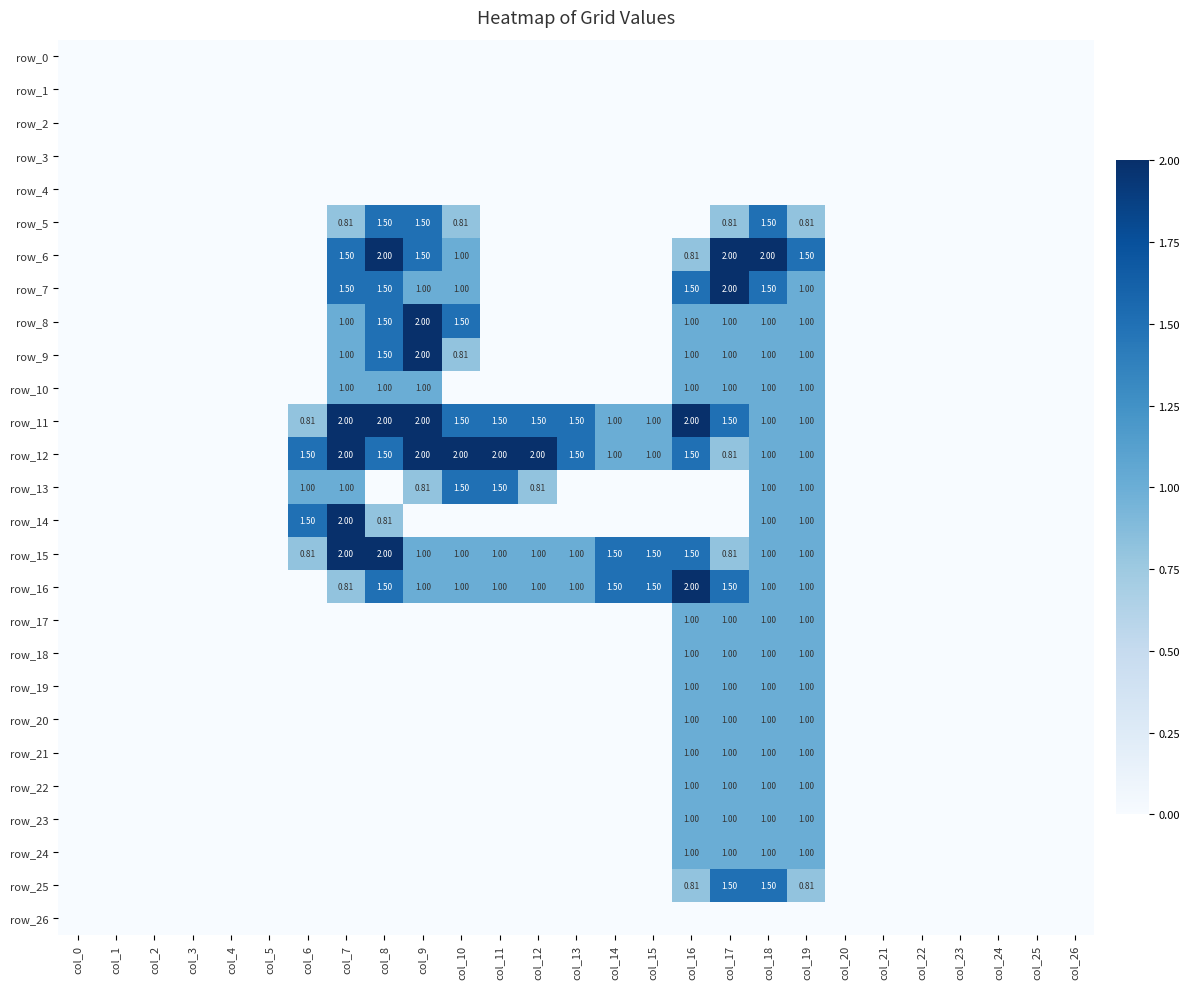

Where is row_9 nearest to the value 1?

col_7